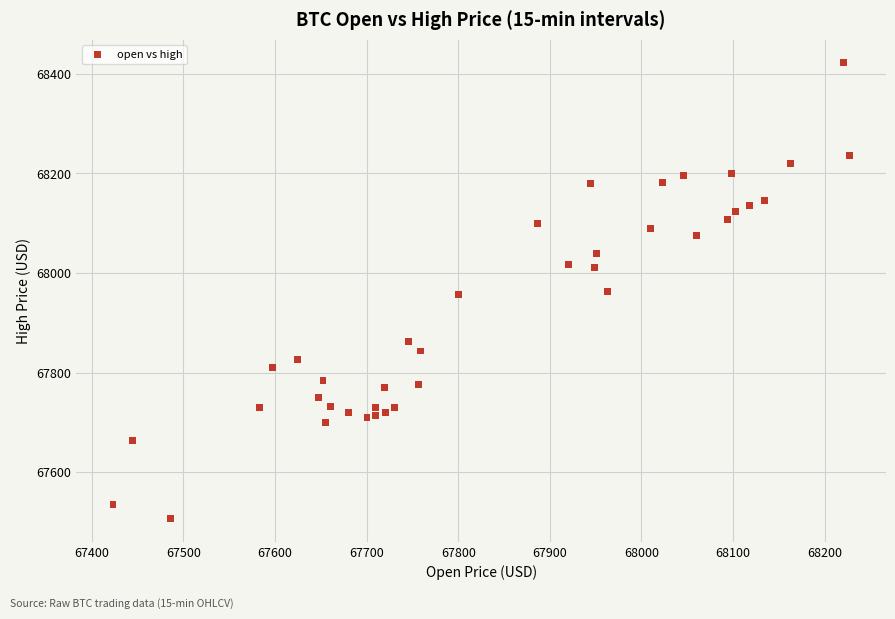

What is the range of Y values (max minus min)?

917.0